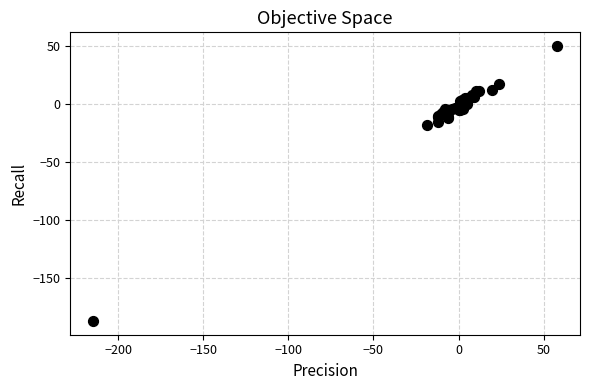

What Y value in the scatter plot is closest to -68?

-17.9